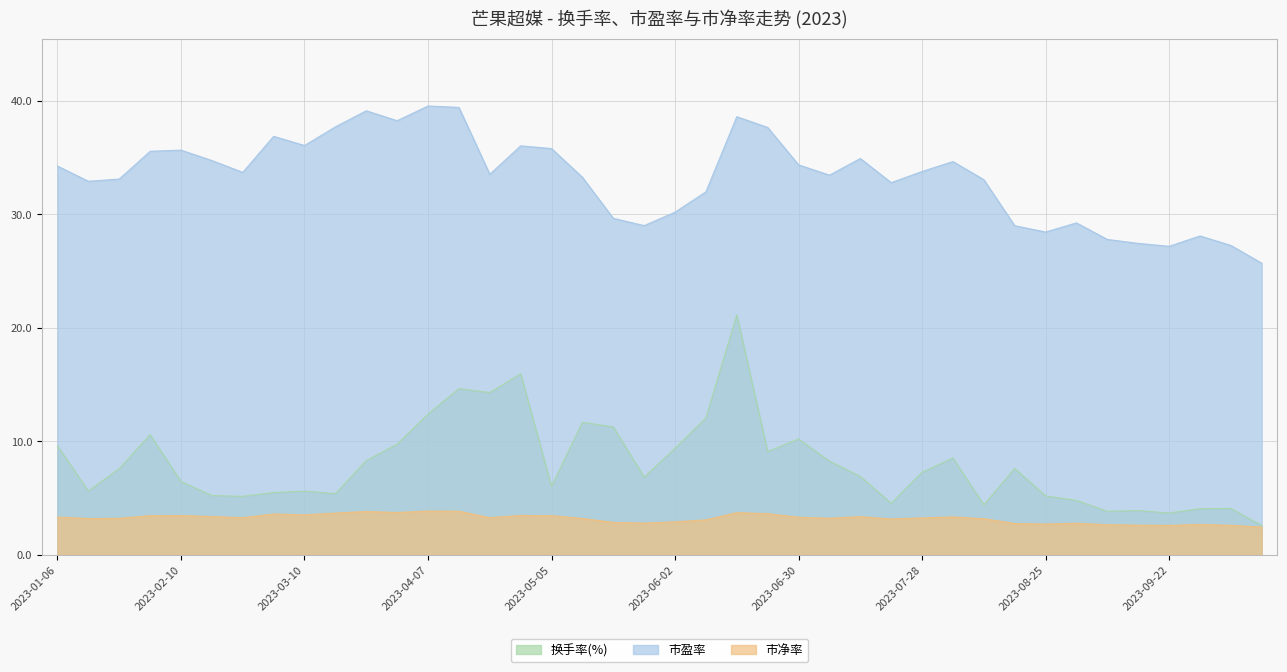

What are all the series names shown in the legend?

换手率(%), 市盈率, 市净率